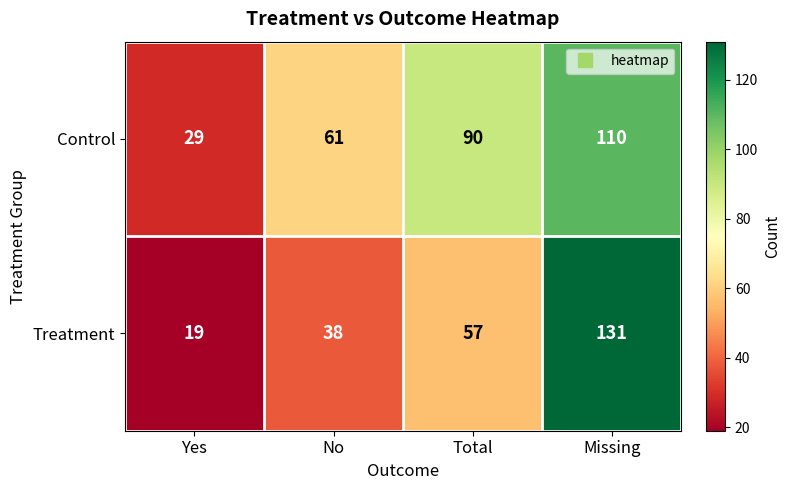

What is the sum of all Control values?

290